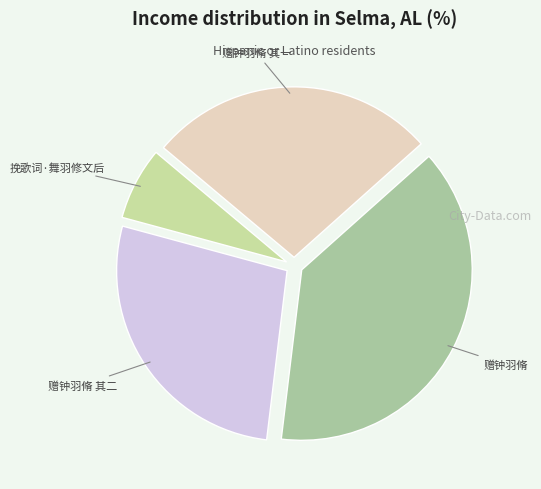

Is 赠钟羽脩 the majority of the pie?

No